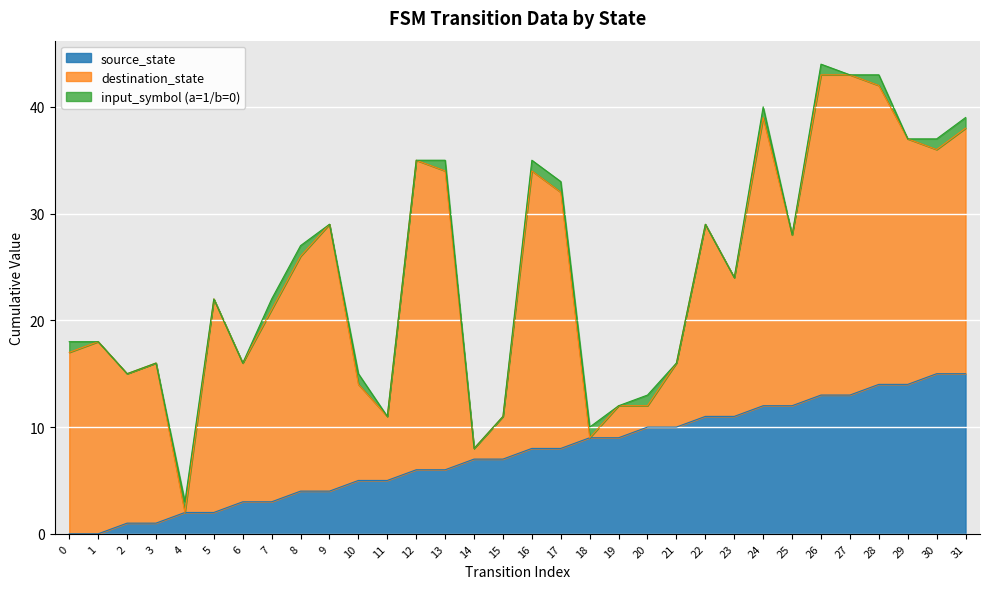

True or false: source_state has more than 2 points higher than both neighbors.

False